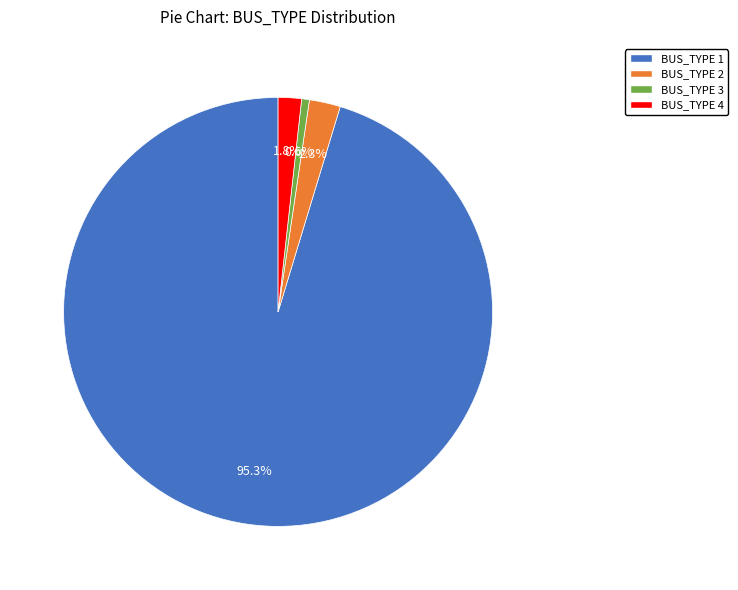

To the nearest percent, what is the combined percentage of BUS_TYPE 4 and BUS_TYPE 1?

97%